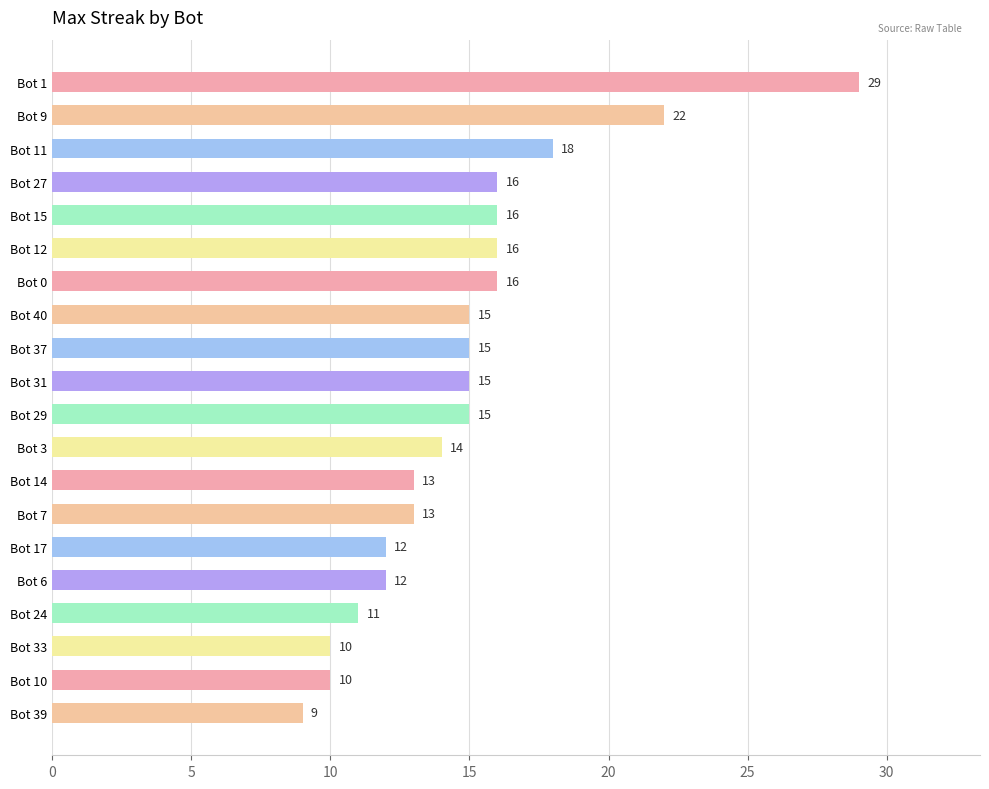

Which has a higher value, Bot 40 or Bot 17?

Bot 40